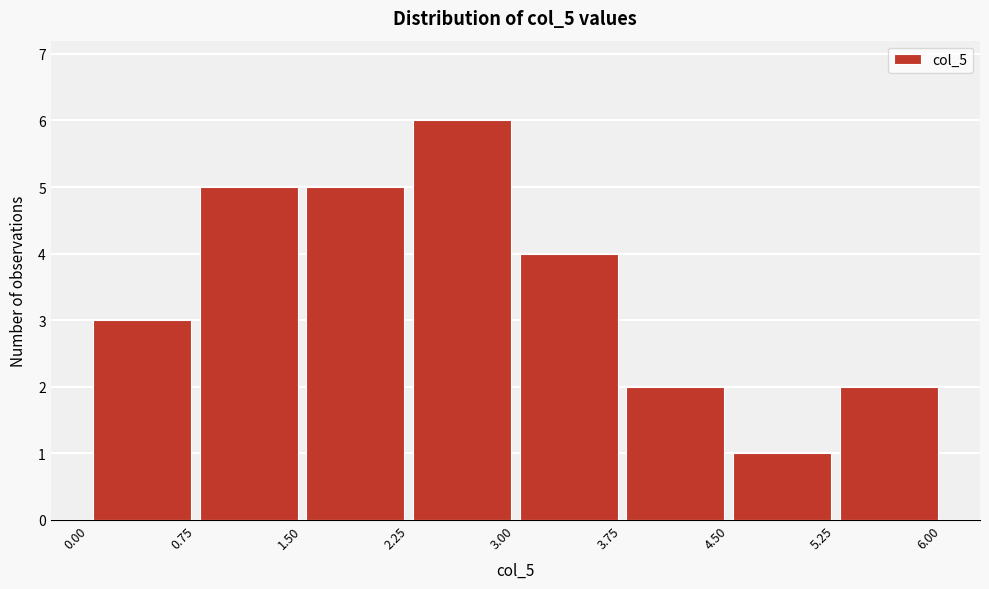

Reading left to right, transcribe this chart: for each bar, give the range it covers on the x-axis and its height. The values are not printed on the chart, so give them approximately, as read against the axis.

0.00 to 0.75: 3
0.75 to 1.50: 5
1.50 to 2.25: 5
2.25 to 3.00: 6
3.00 to 3.75: 4
3.75 to 4.50: 2
4.50 to 5.25: 1
5.25 to 6.00: 2